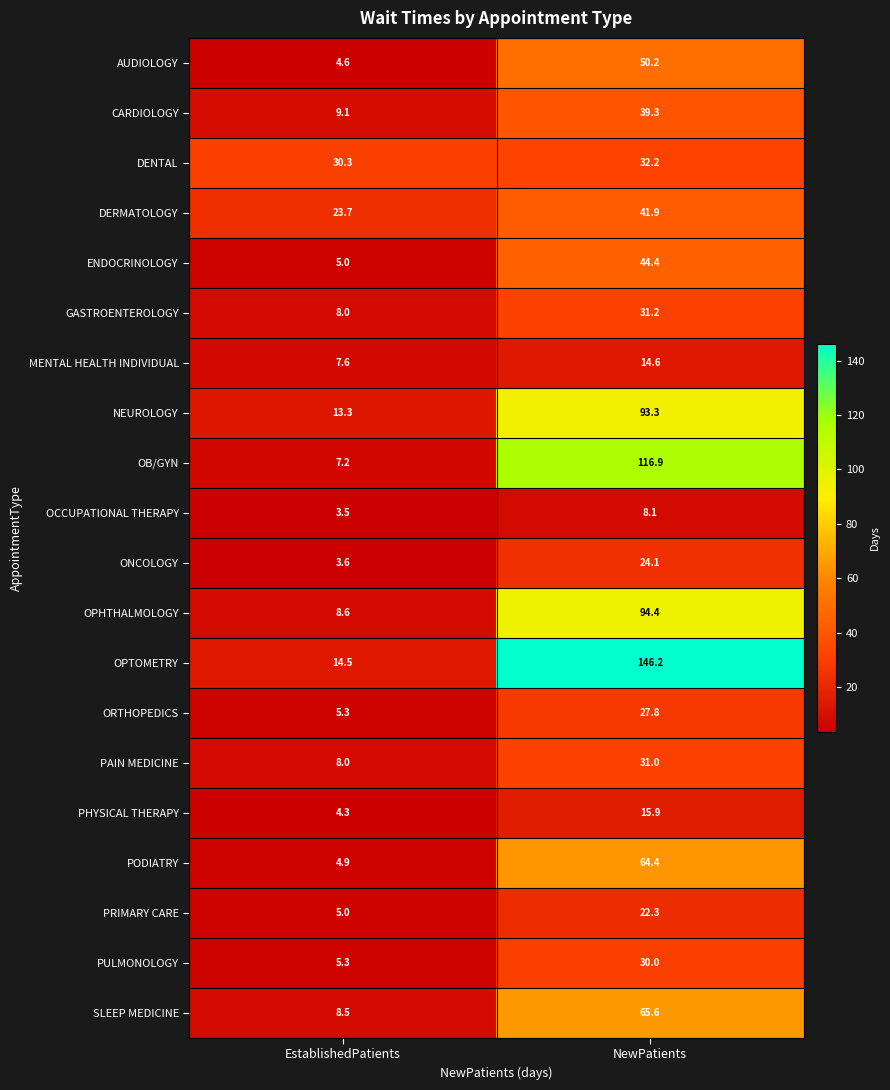

Which series has the widest spread of values?

OPTOMETRY